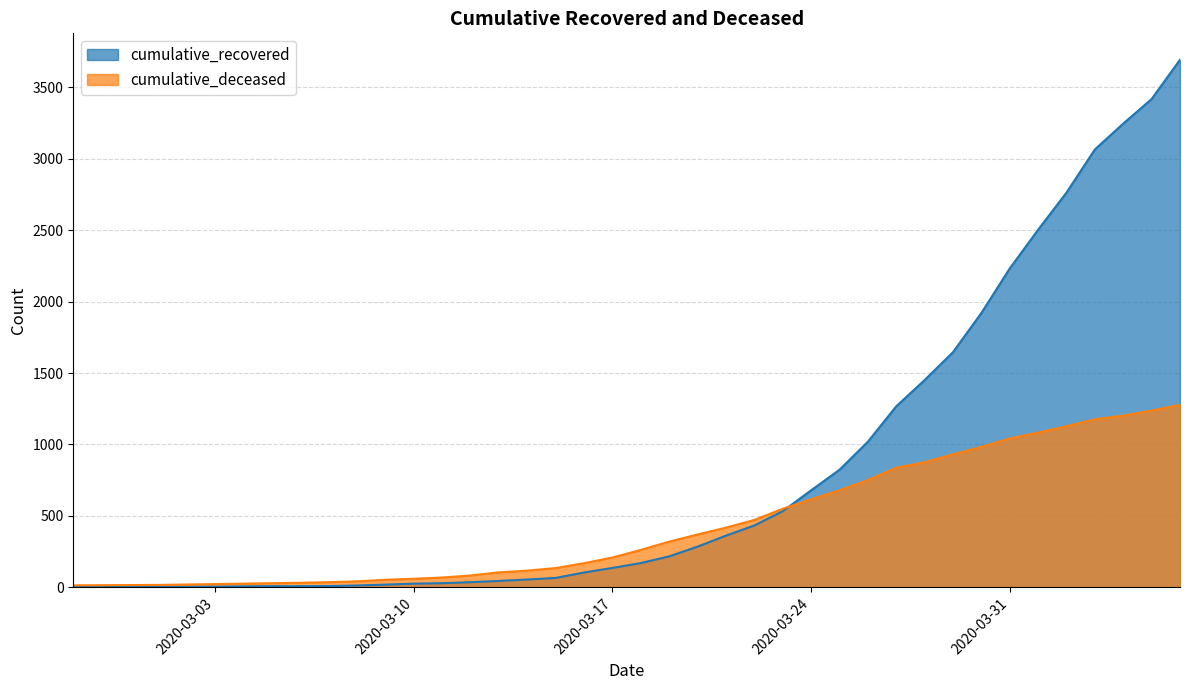

How many values in the cumulative_recovered series are below 170?

20